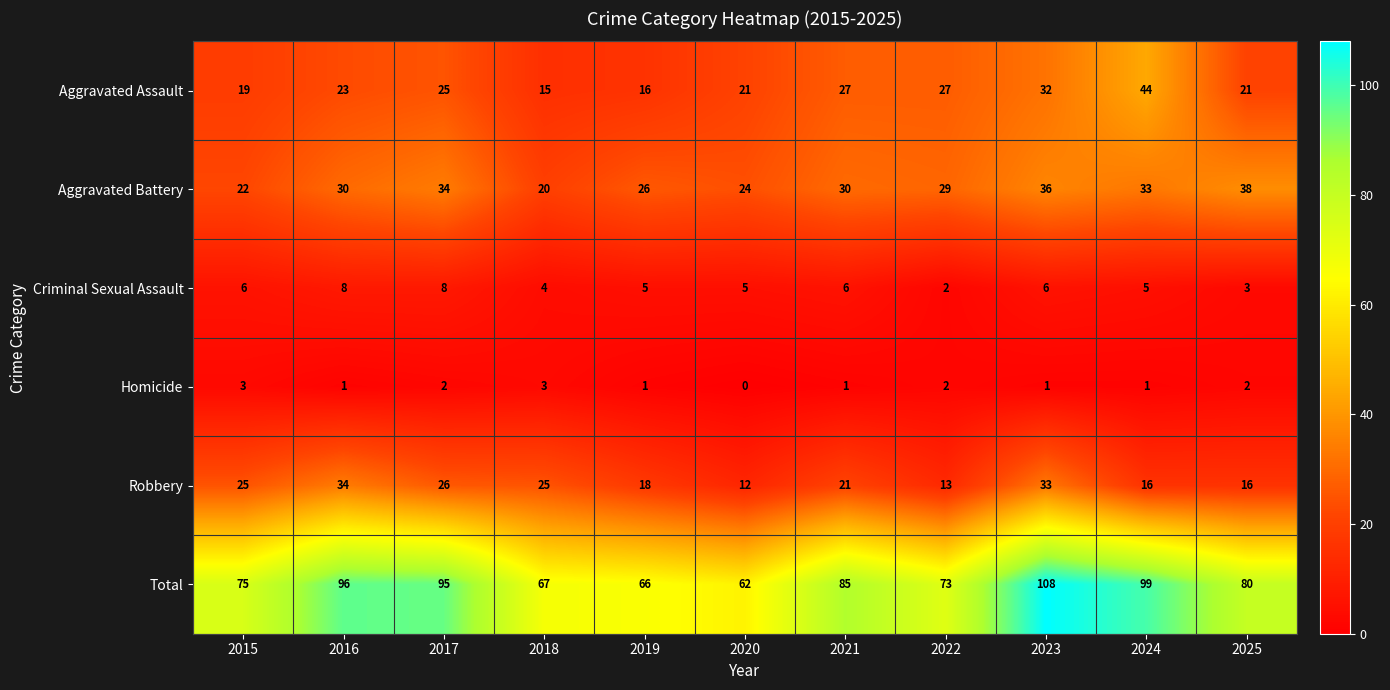

What is the greatest value displayed?

108